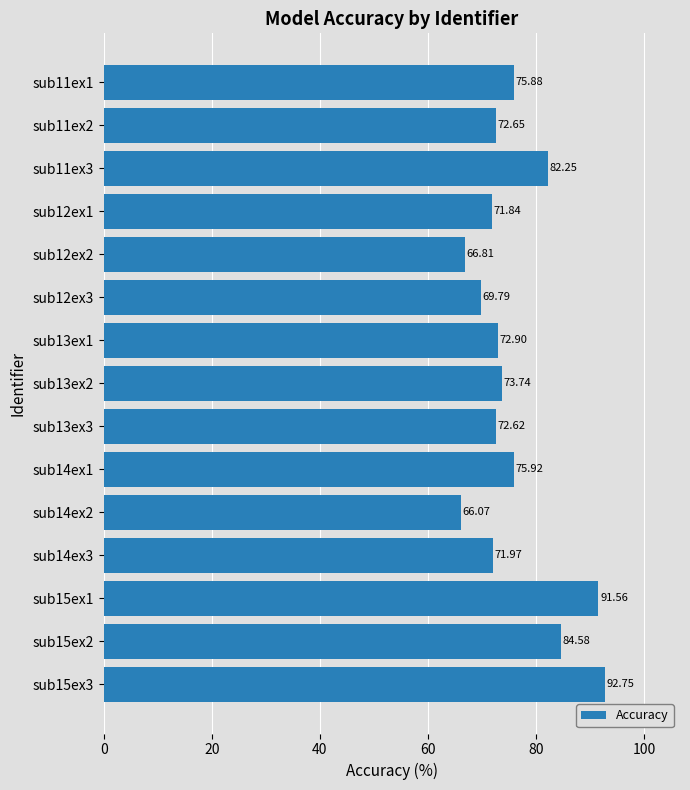

What is the difference between the maximum and second lowest values?

25.9